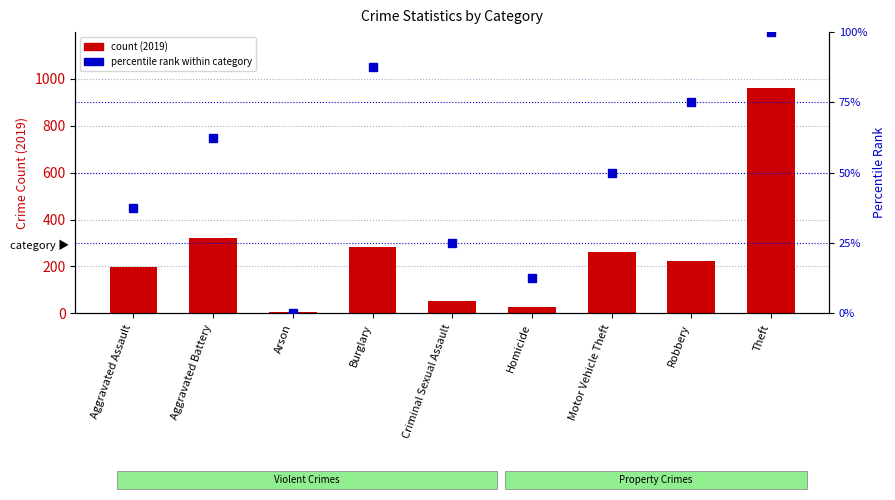

Rank the series at Aggravated Battery from lowest to highest value.

percentile rank within category, count (2019)